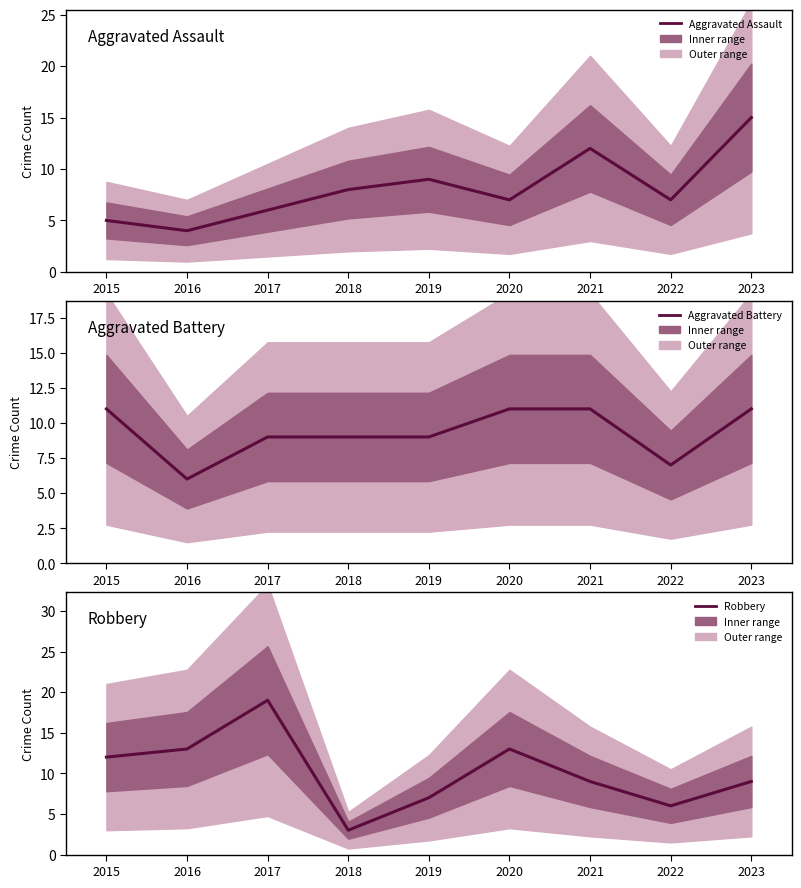

Reading left to right, transcribe all the data shown in this chart.

Aggravated Assault: 2015=5	2016=4	2017=6	2018=8	2019=9	2020=7	2021=12	2022=7	2023=15
Aggravated Battery: 2015=11	2016=6	2017=9	2018=9	2019=9	2020=11	2021=11	2022=7	2023=11
Robbery: 2015=12	2016=13	2017=19	2018=3	2019=7	2020=13	2021=9	2022=6	2023=9